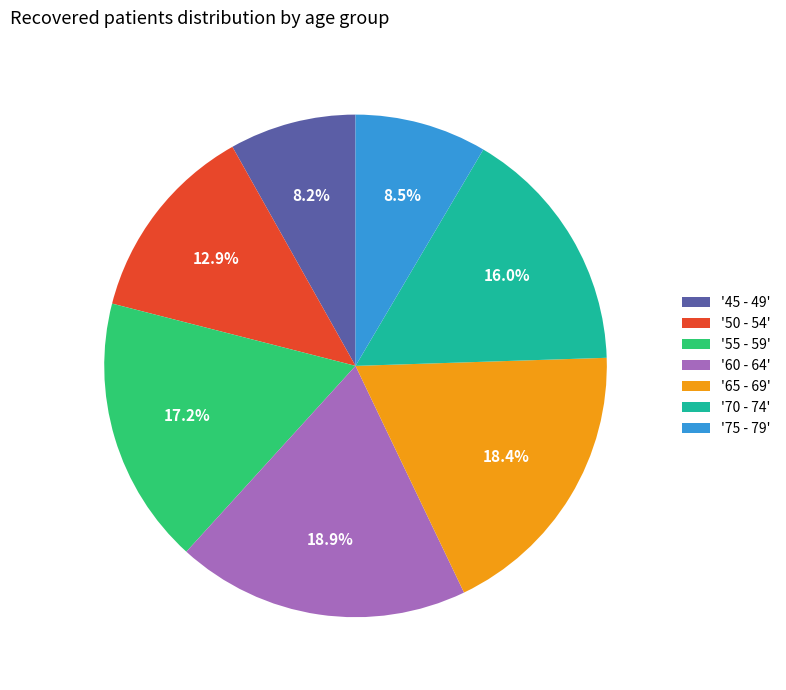

Is '75 - 79' the majority of the pie?

No